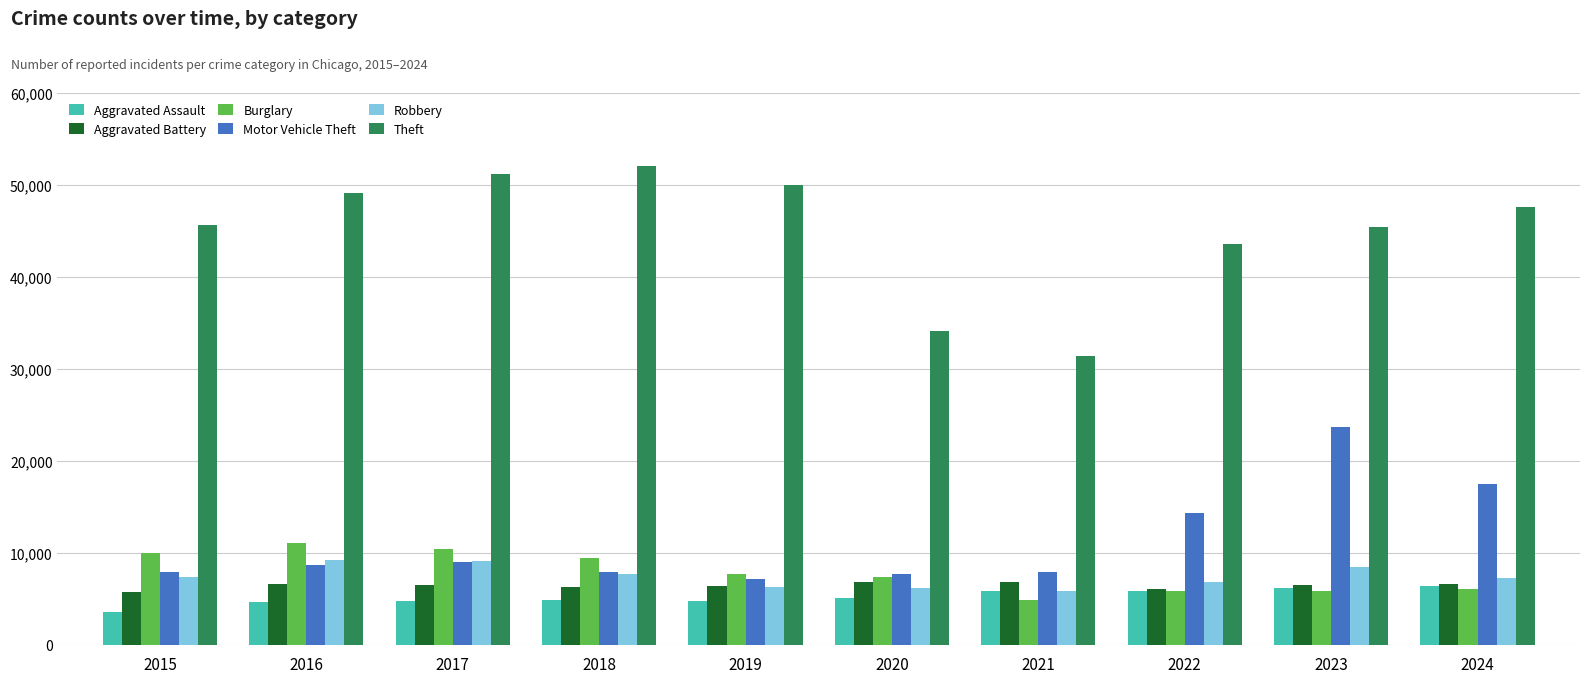

What is the lowest value of the Robbery series?

5876